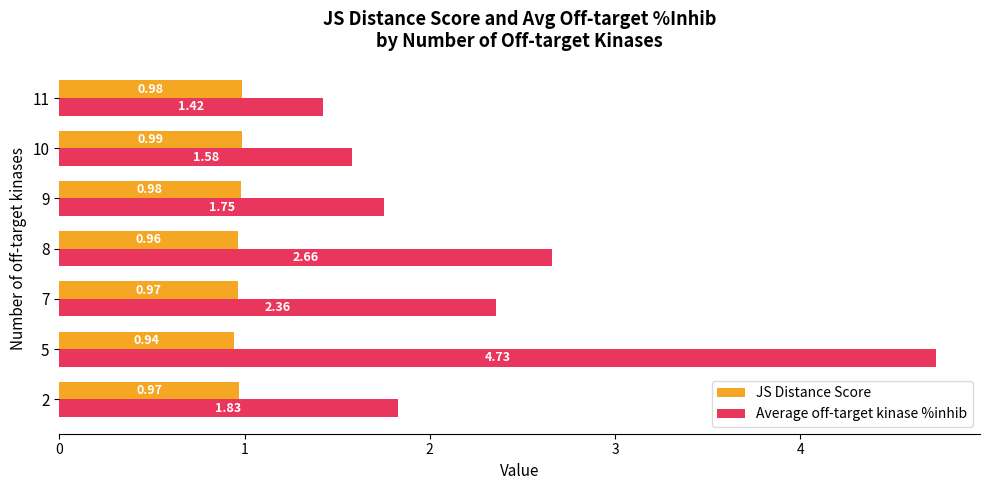

Count the JS Distance Score values in the range 0 to 1.

7